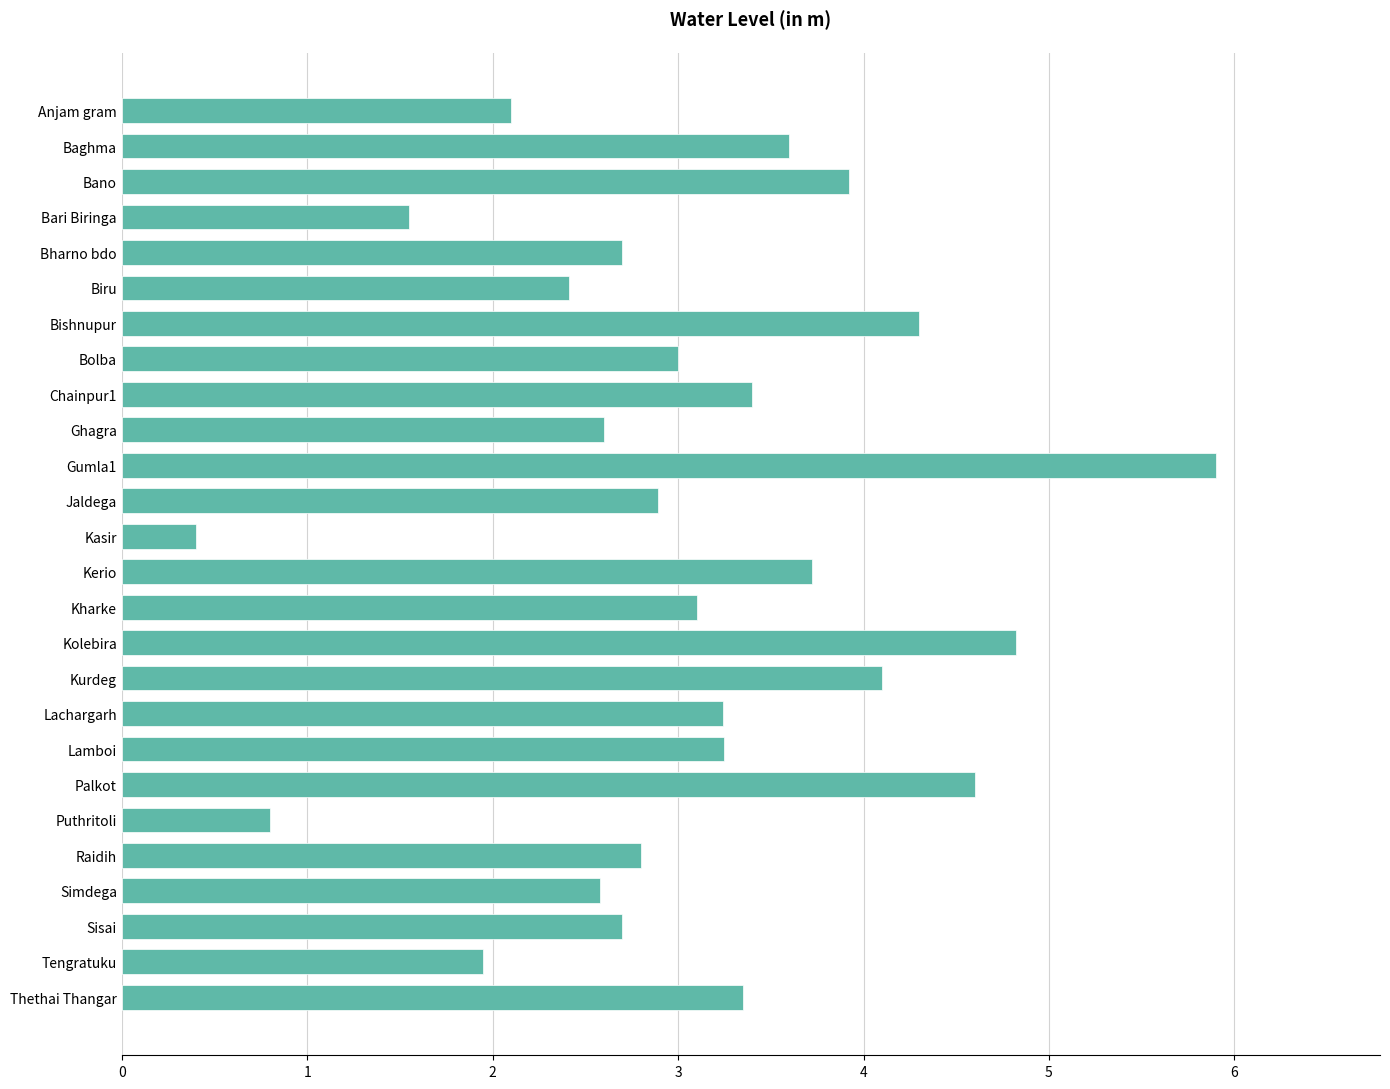

How many categories are shown in the chart?

26